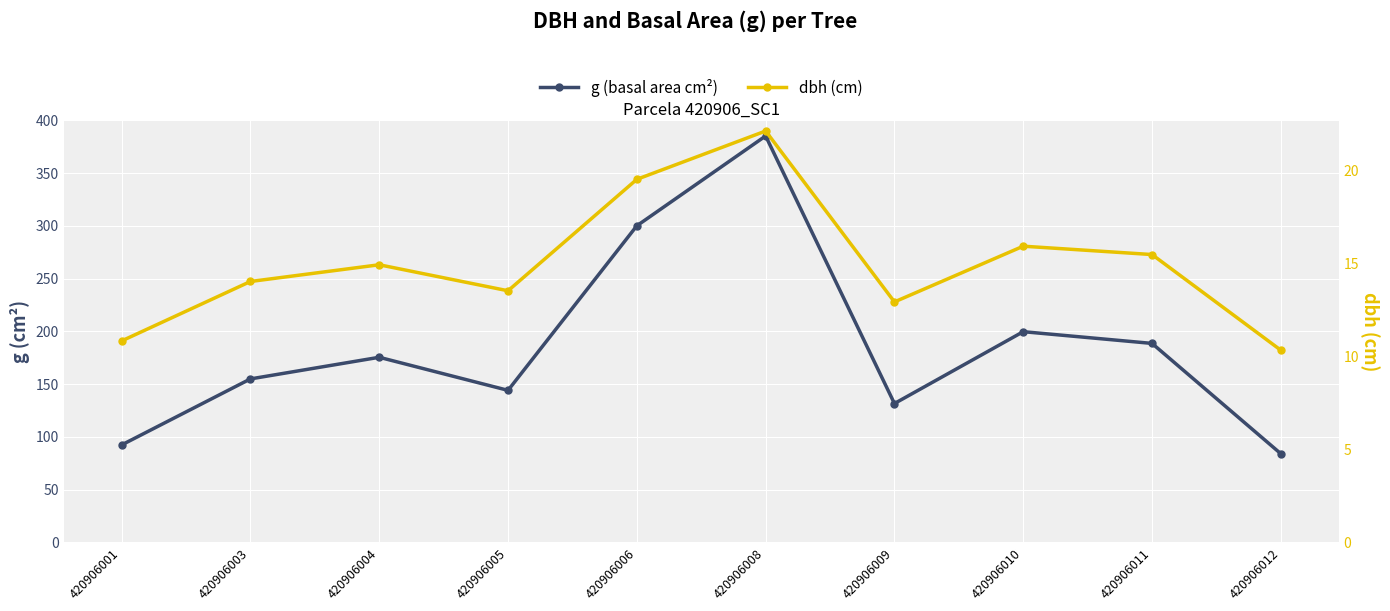

Reading left to right, list all the values displayed in this chart.

g (basal area cm²): 92.5	155.0	175.5	144.2	300.2	385.3	131.7	199.8	188.7	84.1
dbh (cm): 10.8	14.1	14.9	13.6	19.6	22.1	12.9	15.9	15.5	10.3